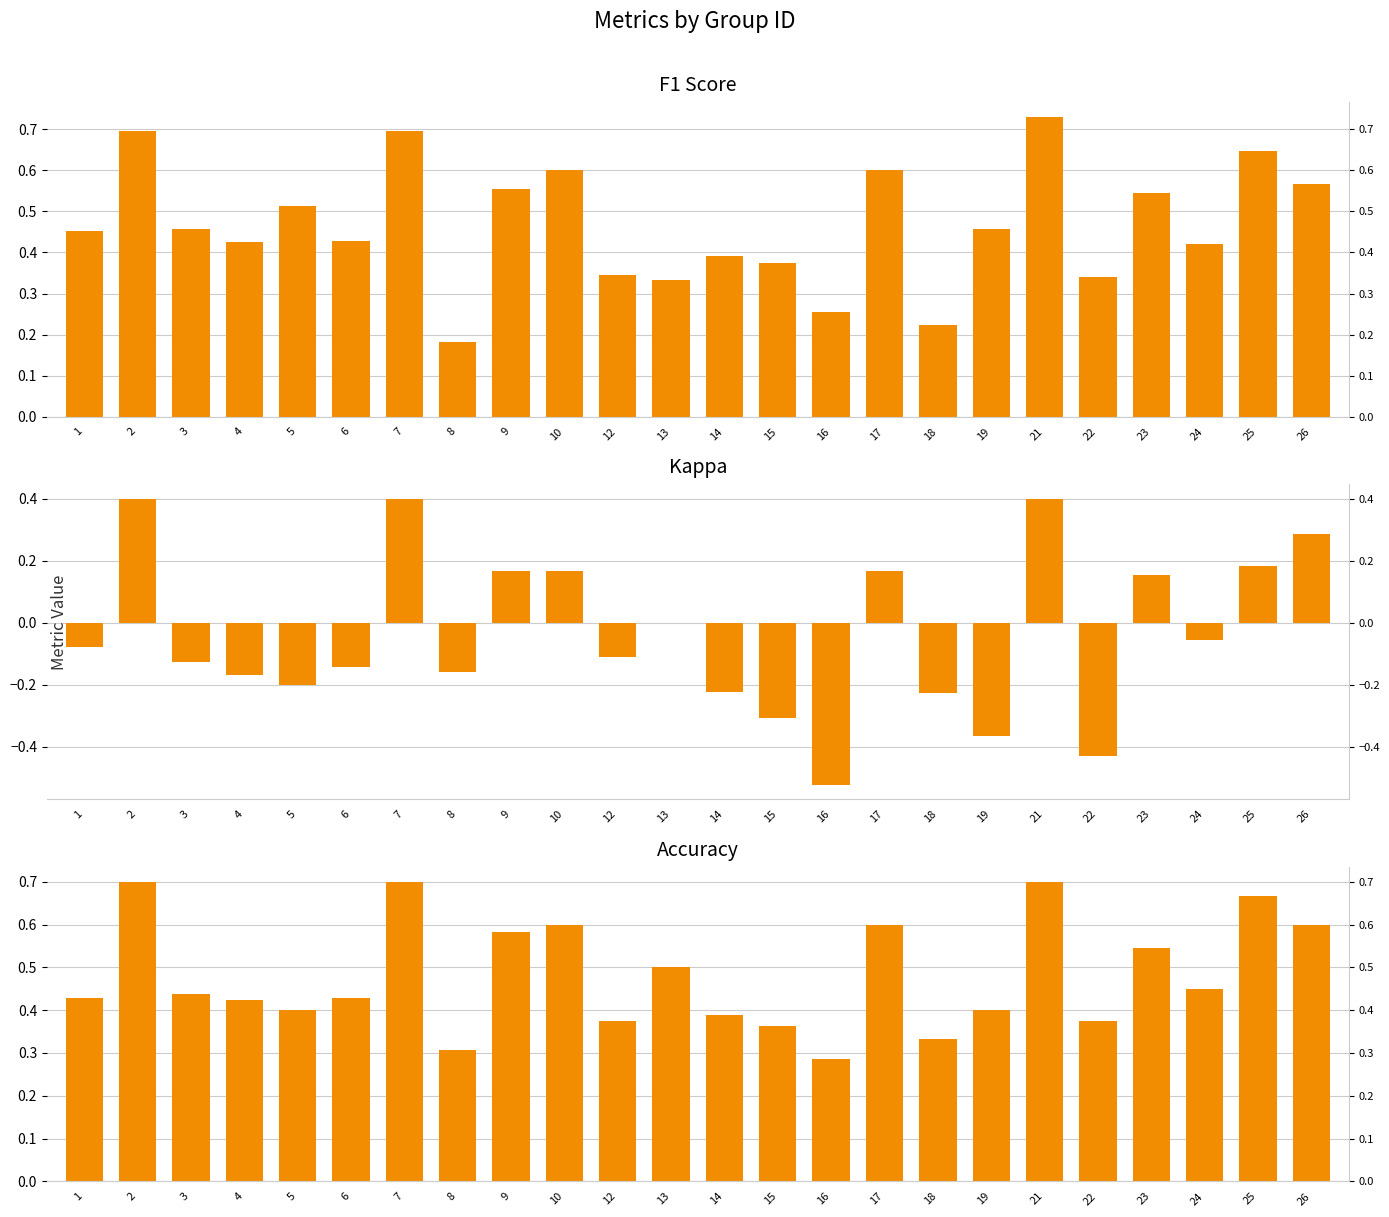

The value of Kappa at 18 is -0.4. True or false?

False